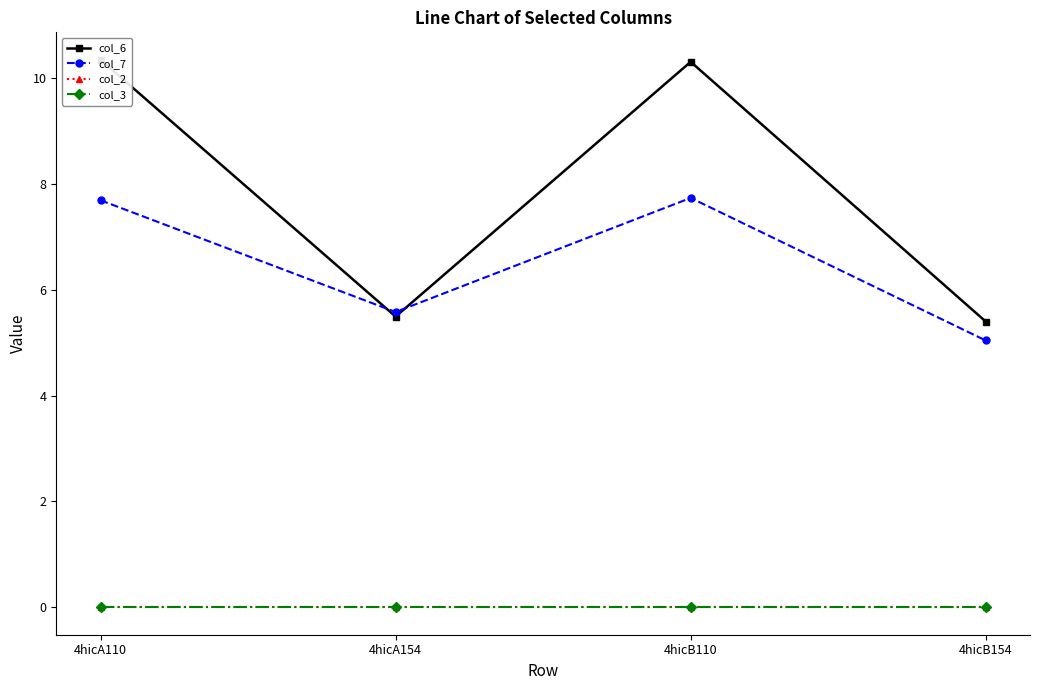

At which category is the sum across all series the highest?

4hicB110